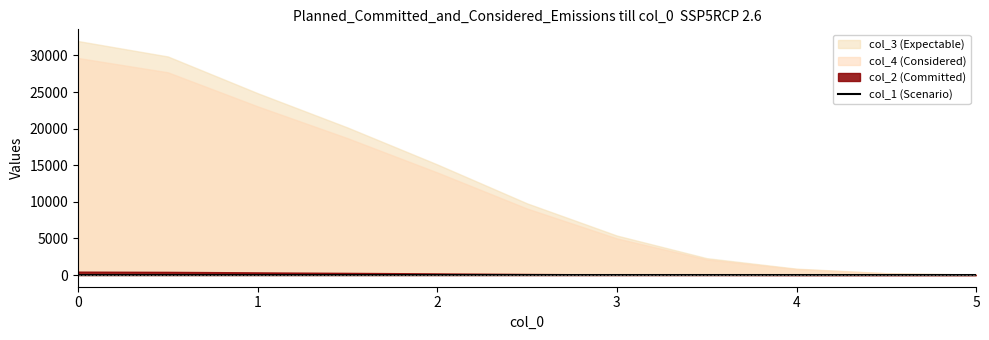

The chart shows a value of 0.5 at 1. True or false?

True